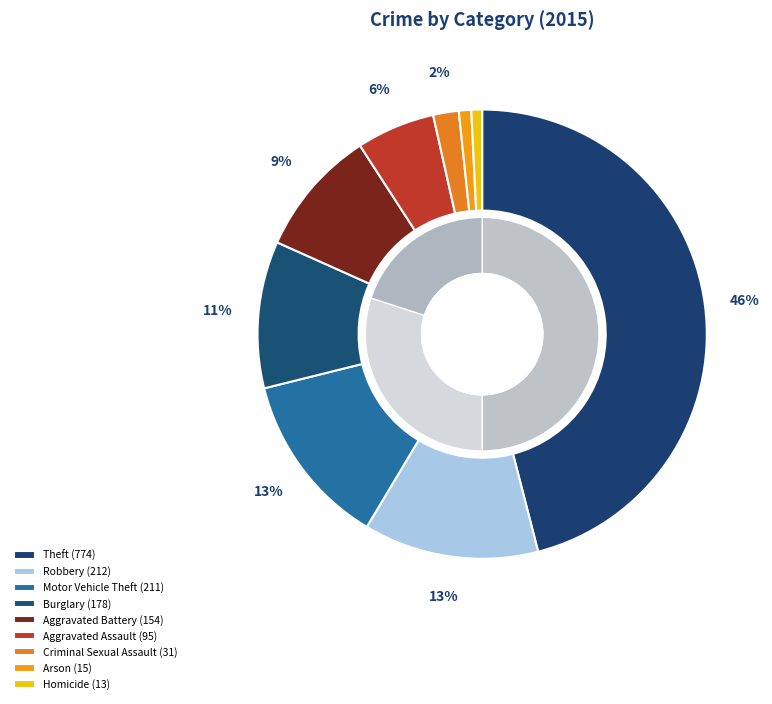

To the nearest percent, what is the difference between the largest and smallest slice percentages?

45%